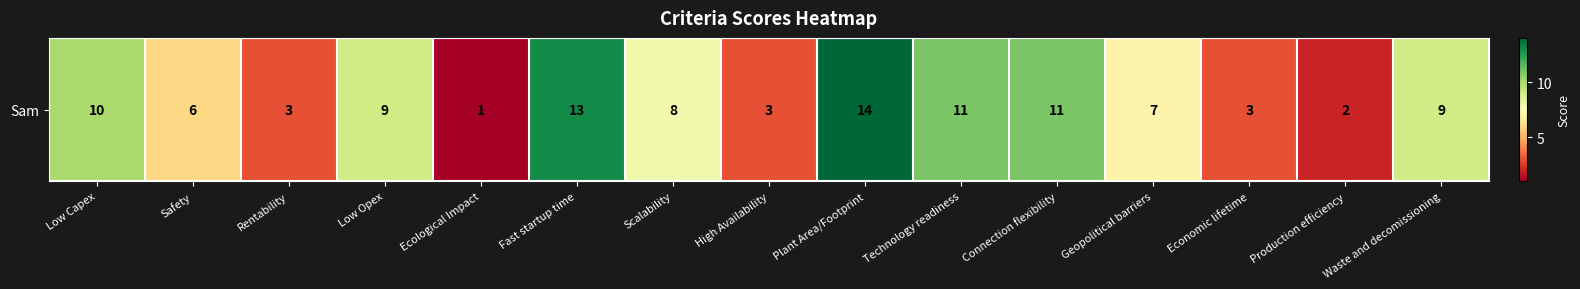

What is the difference between the maximum and minimum values?

13